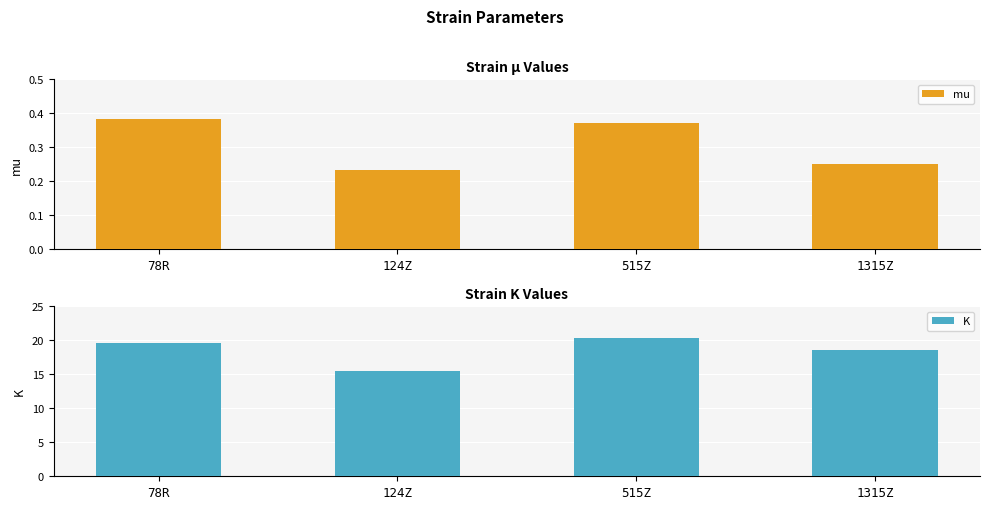

Where is mu nearest to the value 0?

124Z